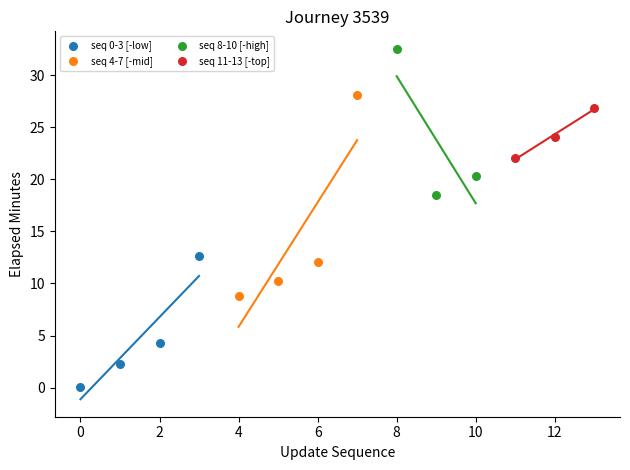

Which series has the largest Y range (max minus min)?

seq 4-7 [-mid]